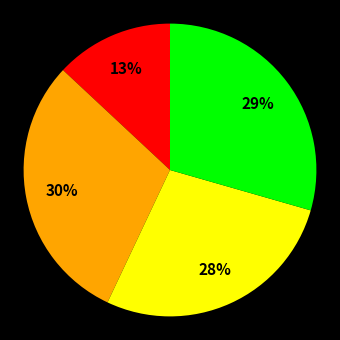

To the nearest percent, what is the difference between the largest and smallest slice percentages?

17%